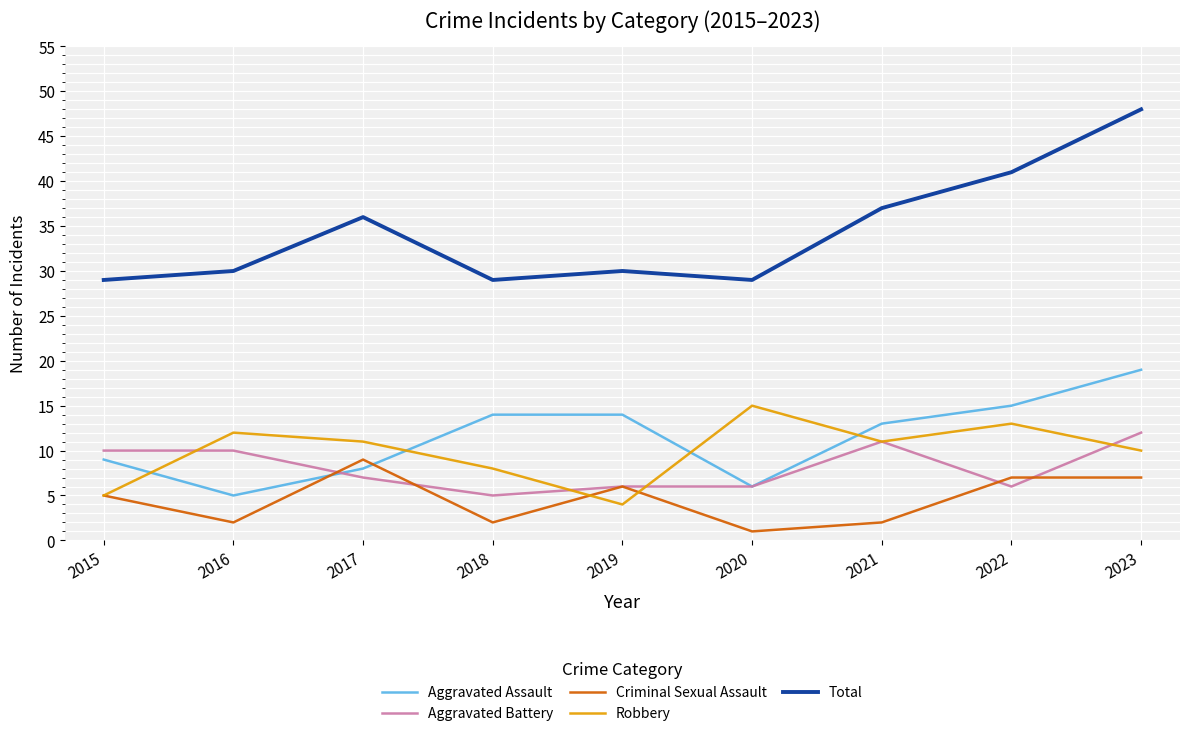

How many distinct data groups are displayed?

5